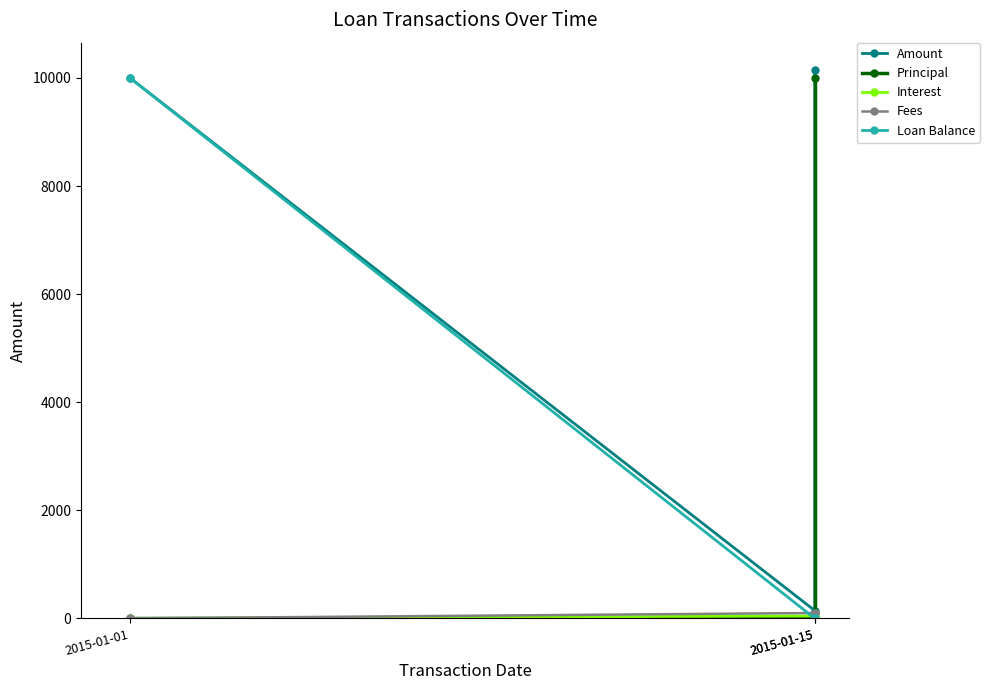

Rank the series at 2015-01-01 from highest to lowest value.

Amount, Loan Balance, Principal, Interest, Fees